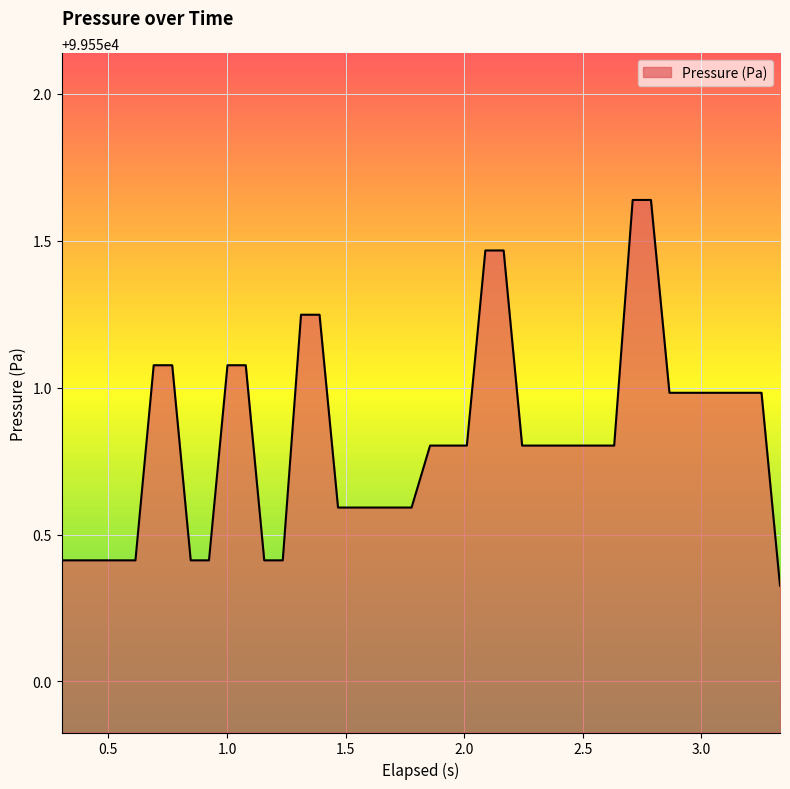

What is the difference between the maximum and minimum values?

1.3